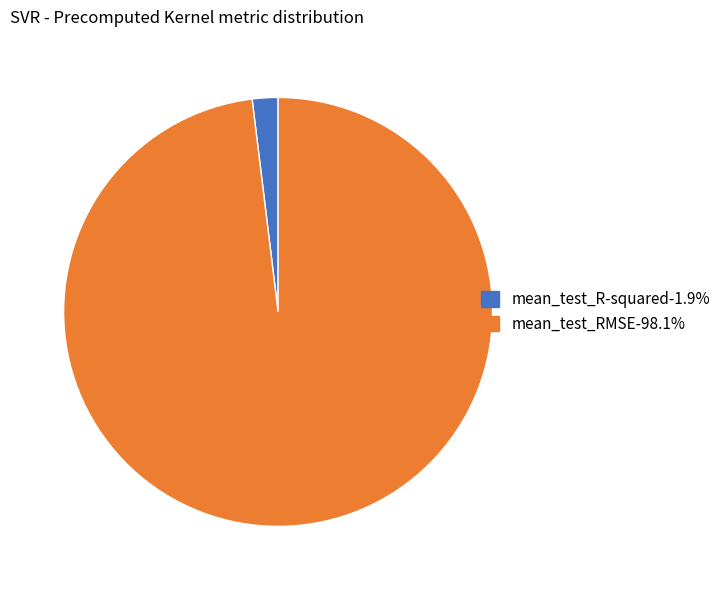

Does any single category account for the majority?

Yes